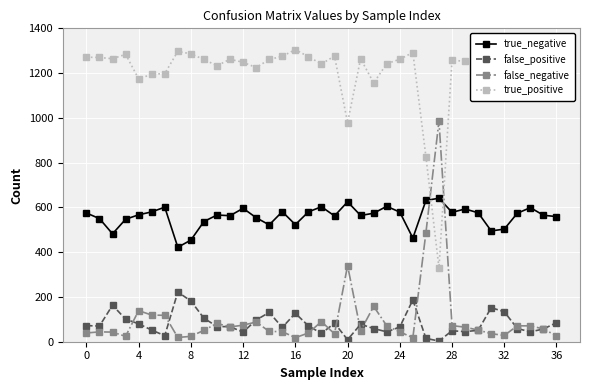

What is the difference between the maximum and minimum values in the false_positive series?

219